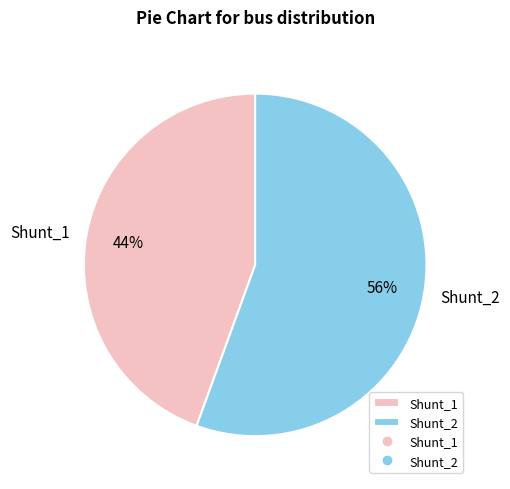

Is the sum of Shunt_1 and Shunt_2 greater than half?

Yes